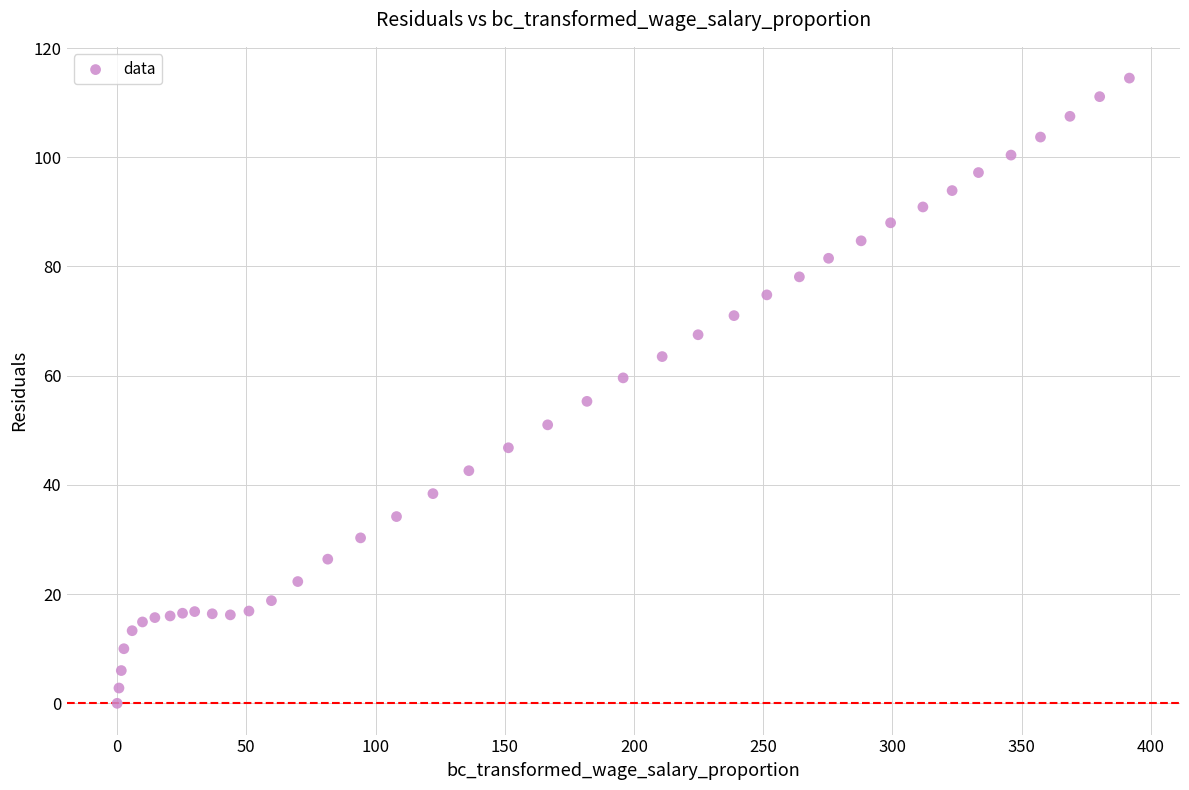

What is the range of X values (max minus min)?

391.7